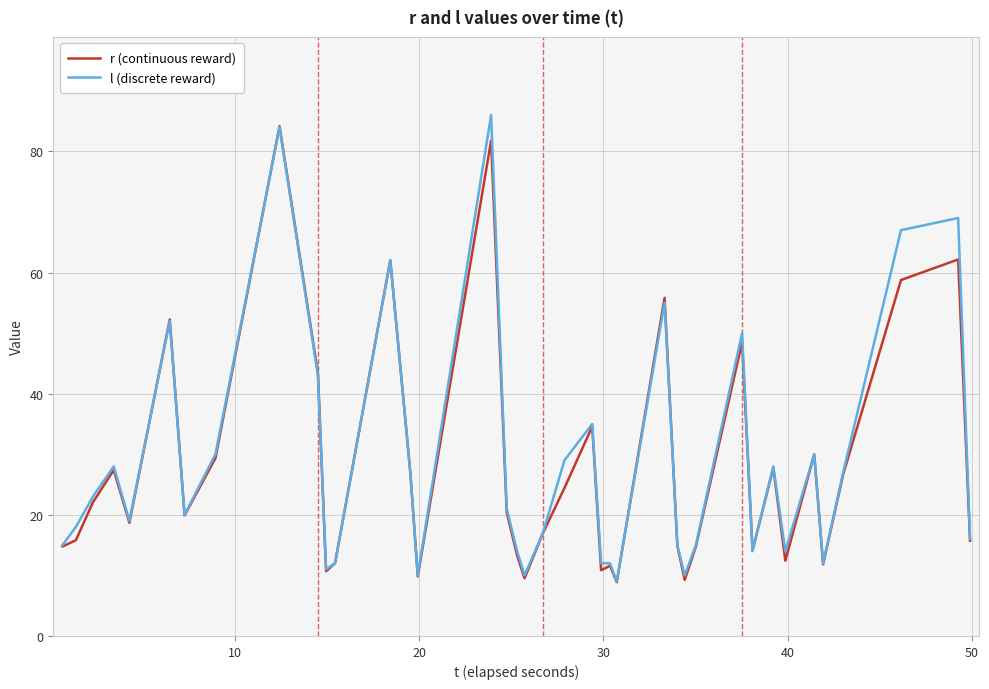

What is the smallest value displayed?

8.9